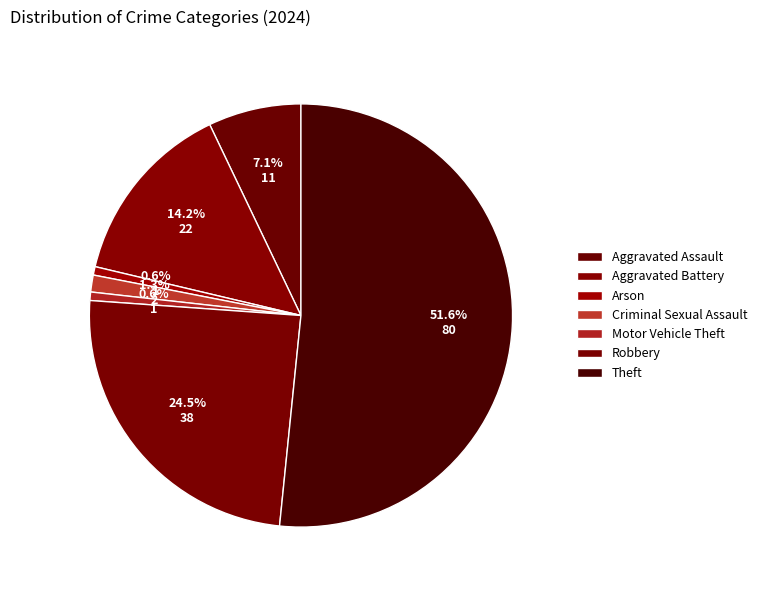

Combined, what portion of the pie is Arson and Aggravated Battery?

14.8%